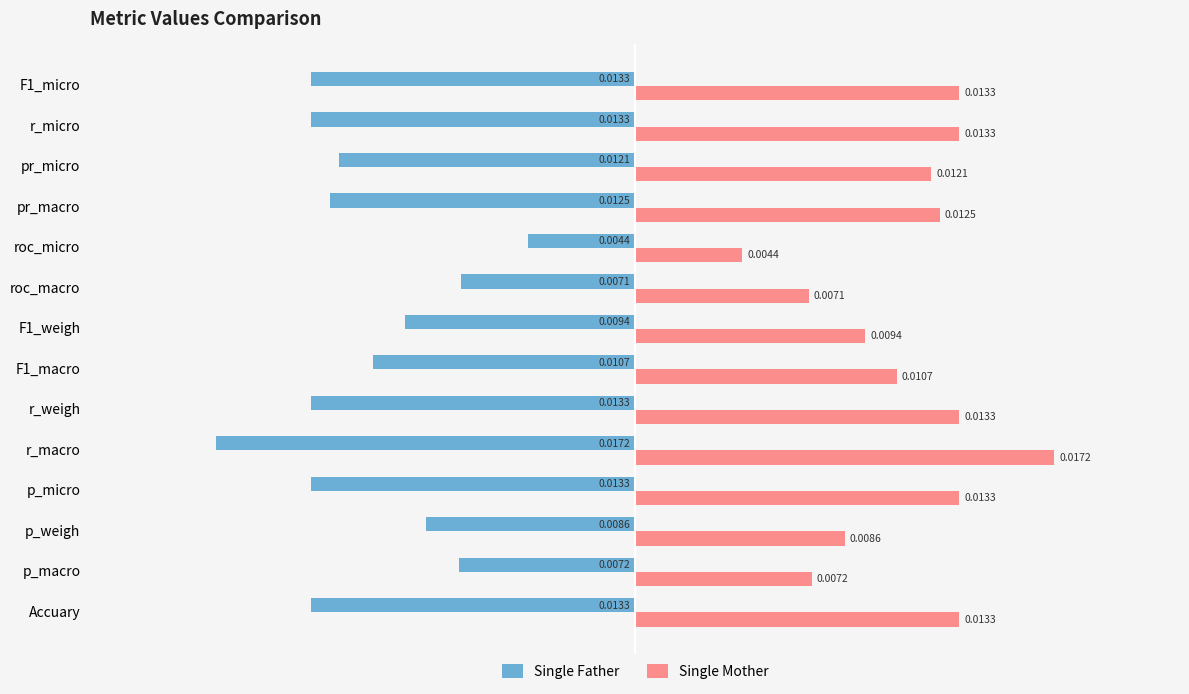

At which label is Single Mother closest to 0?

roc_micro